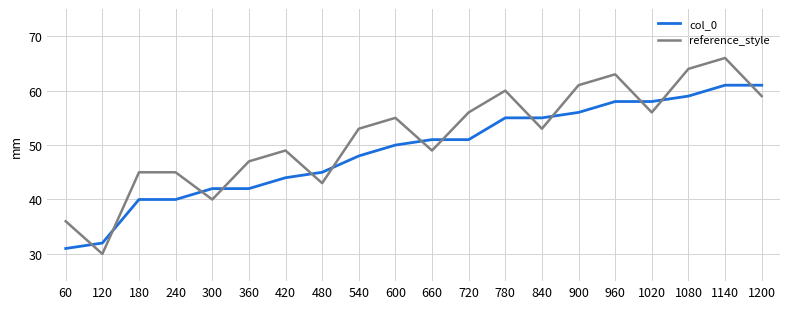

Which series ends up on top after the final intersection of reference_style and col_0?

col_0